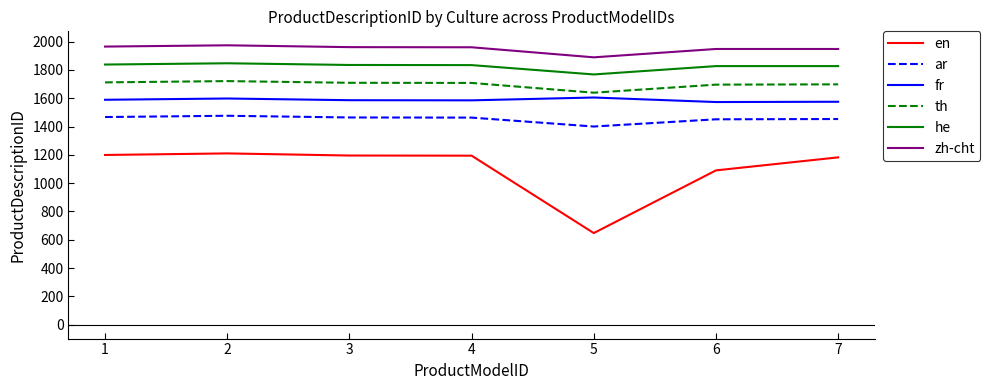

The value of he at 5 is 2521. True or false?

False